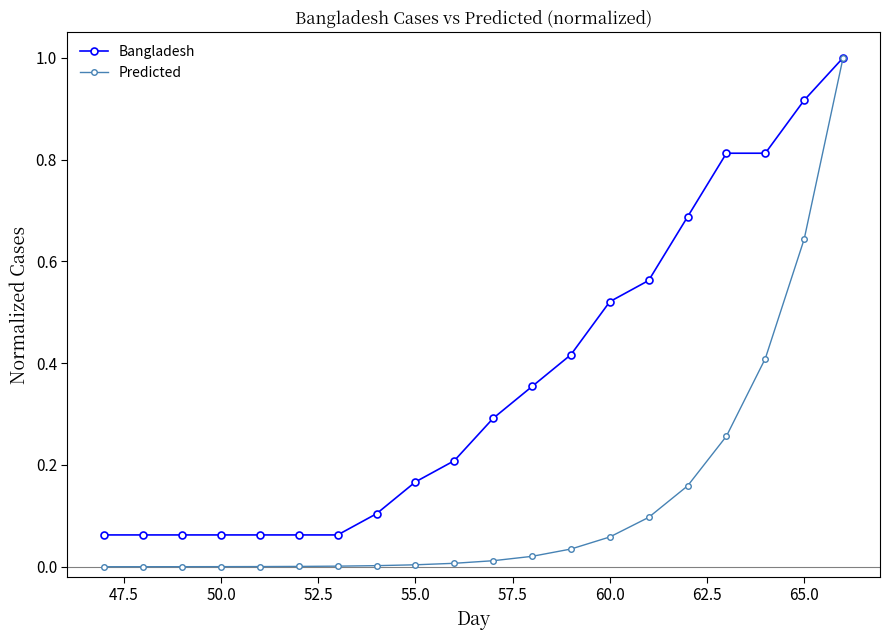

Rank the series by their average value, from lowest to highest.

Predicted, Bangladesh